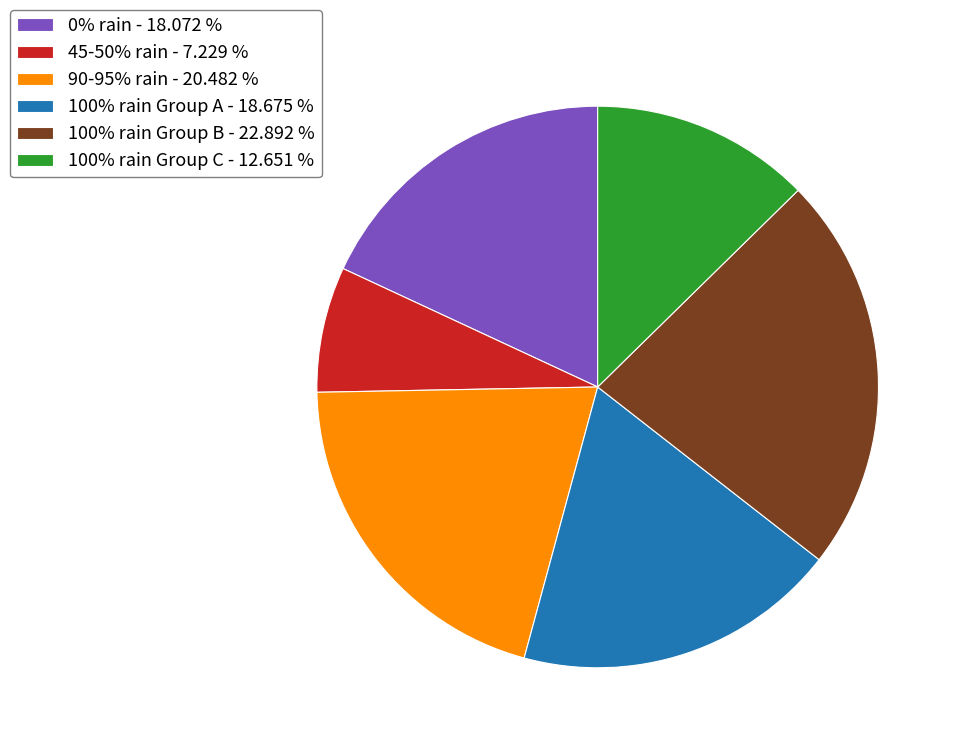

Approximately how many times larger is the value at 100% rain Group A - 18.675 % compared to 90-95% rain - 20.482 %?

0.9